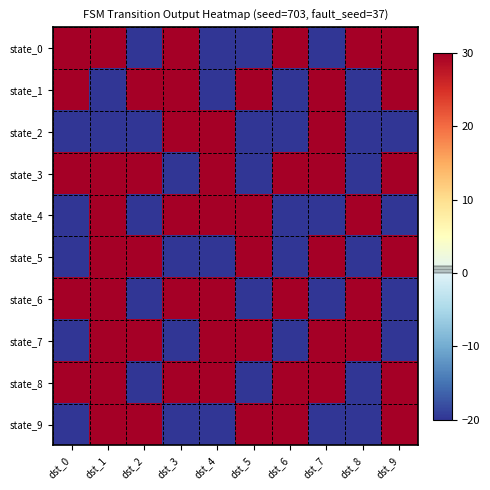

Which series has the largest total across all categories?

state_3